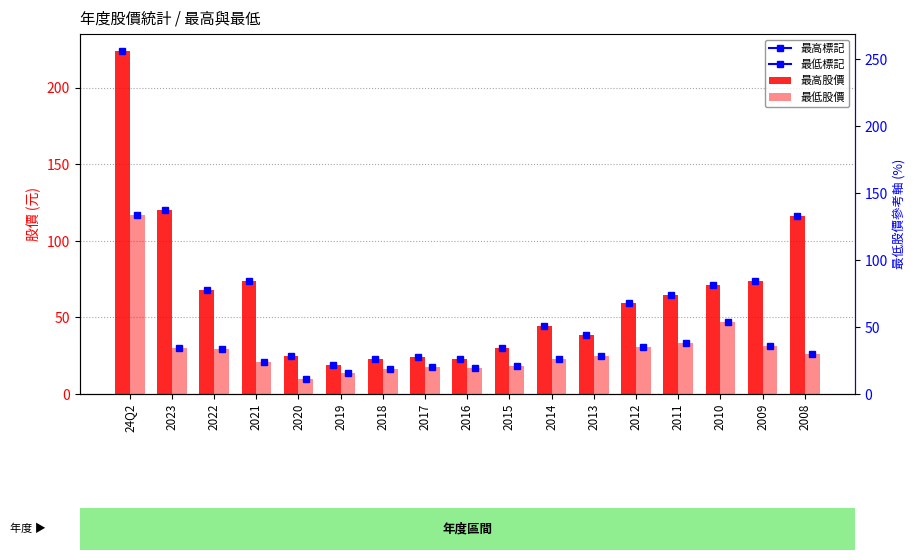

What is the approximate value of 最低股價 at 2014?

23.1